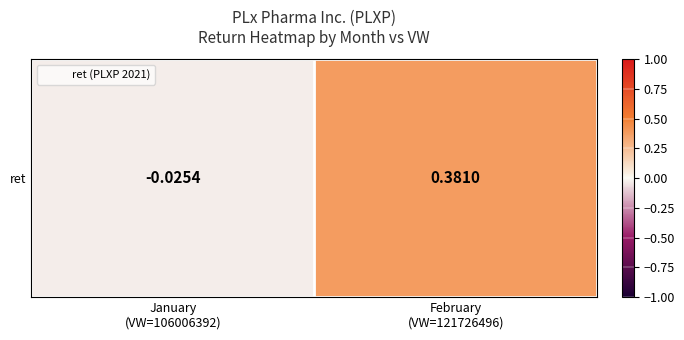

What is the change in value from January
(VW=106006392) to February
(VW=121726496)?

+0.4